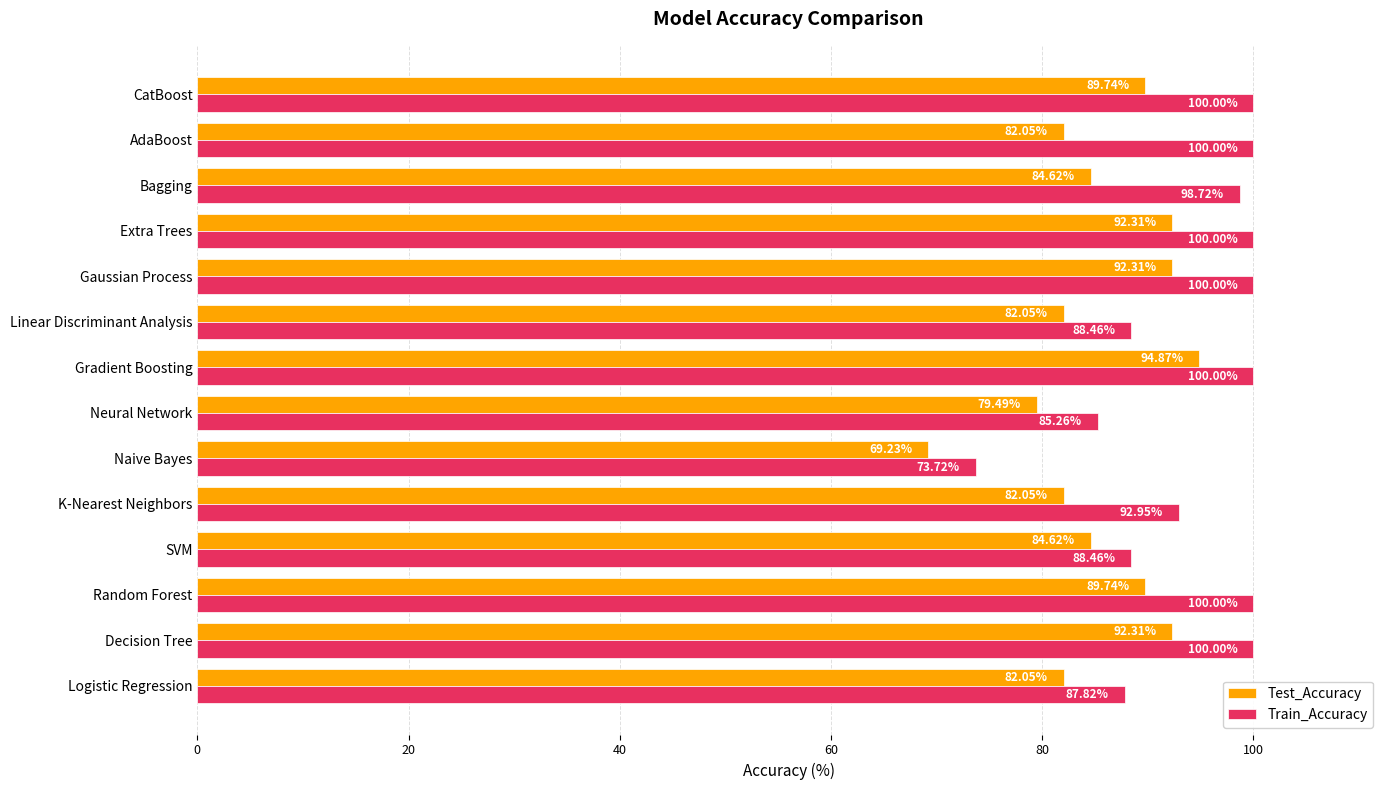

What is the average value of the Test_Accuracy series?

85.5